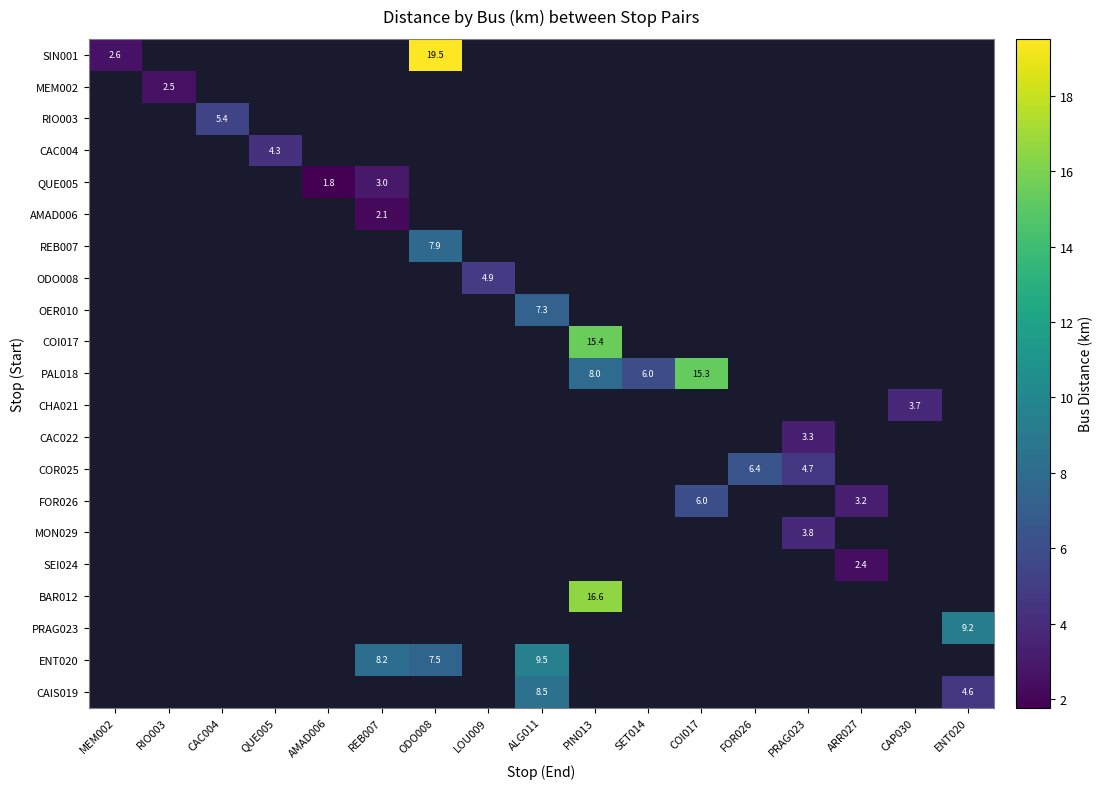

Which series has the widest spread of values?

SIN001